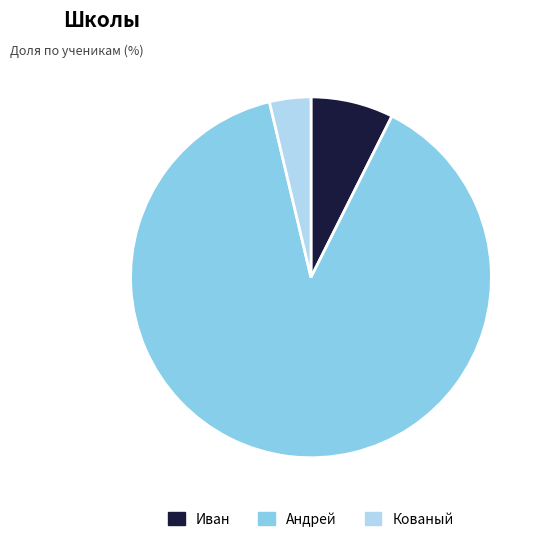

Do Андрей and Кованый together represent more than half of the pie?

Yes